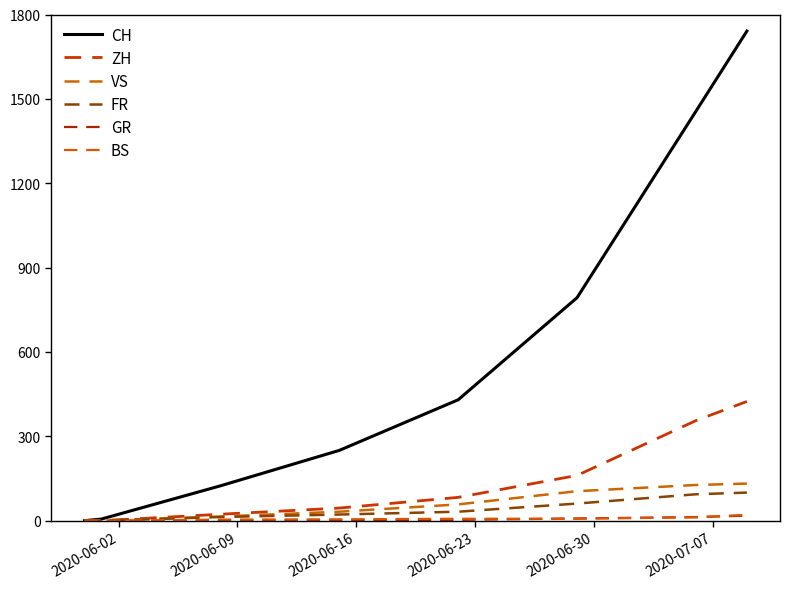

Does the chart have visible grid lines?

No